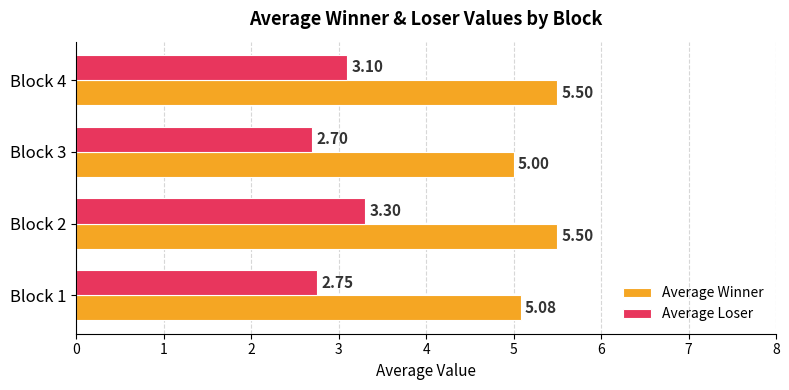

List the series in order of their peak value, highest first.

Average Winner, Average Loser